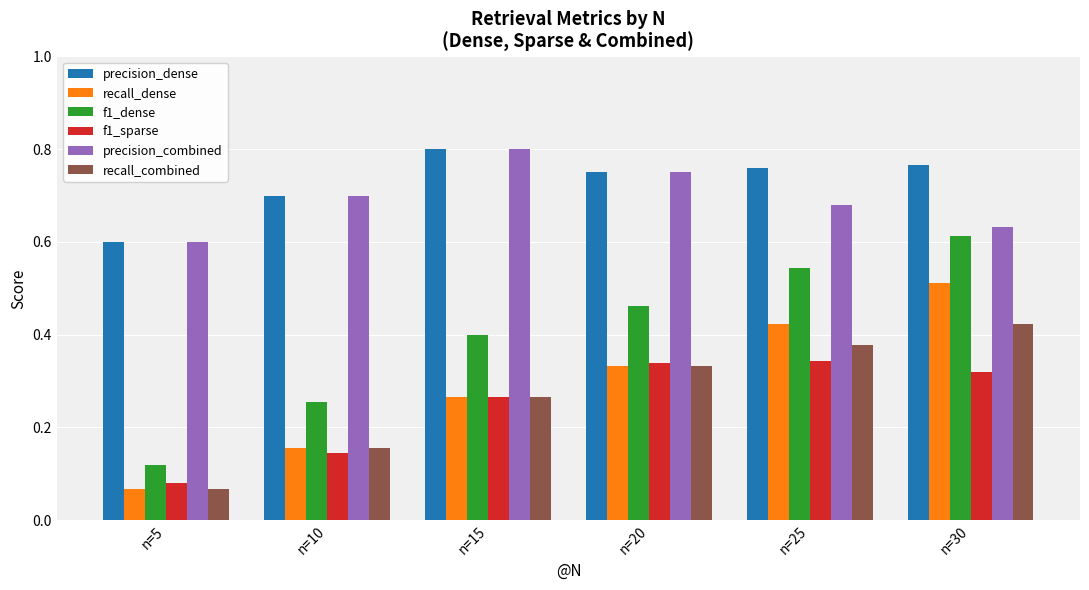

How many bars are there in each group?

6